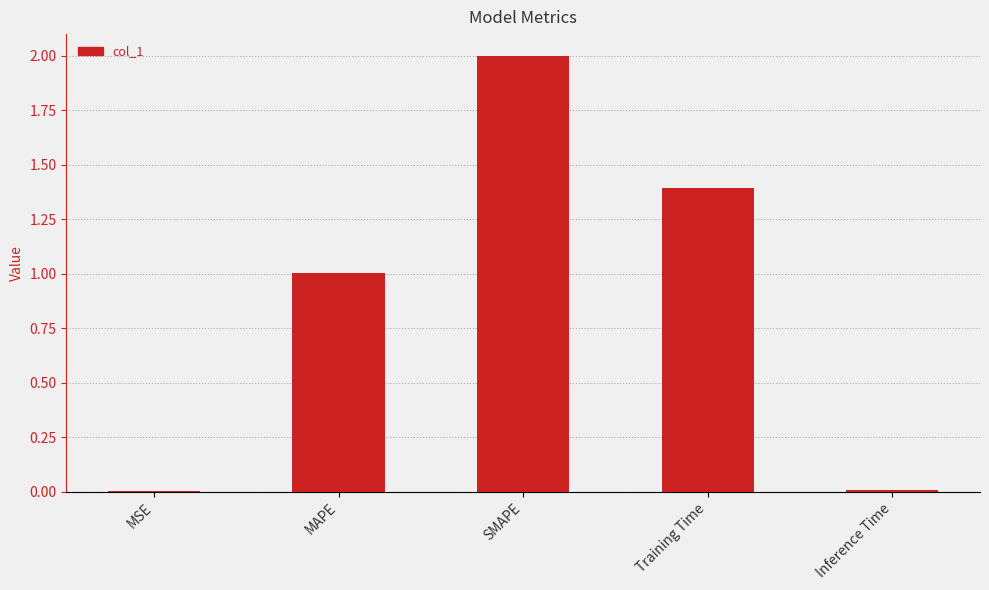

What is the greatest value displayed?

2.0